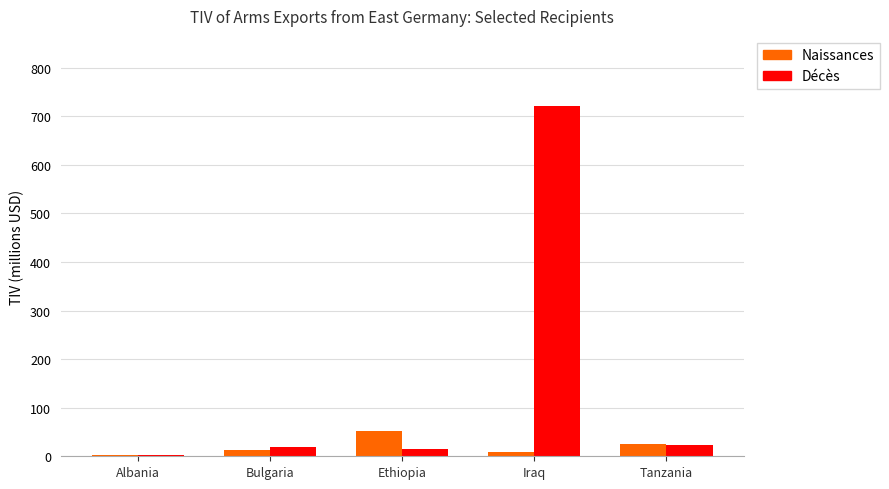

Which series has the largest range (max minus min)?

Décès